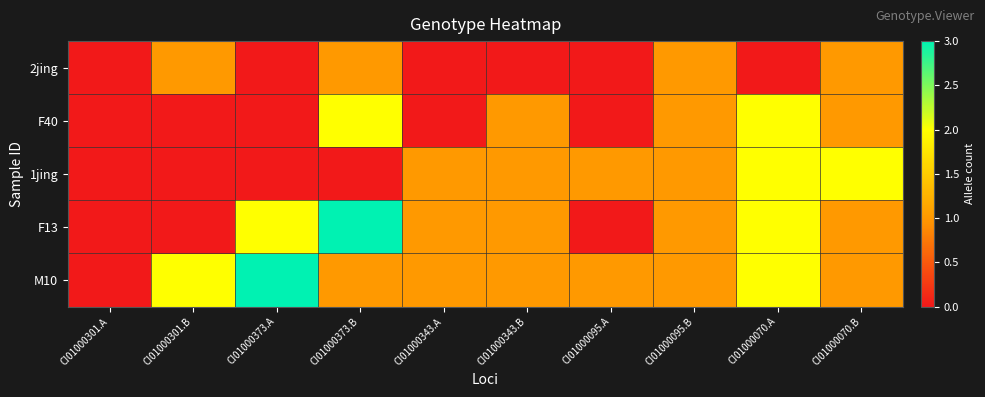

Which series has the largest total across all categories?

M10